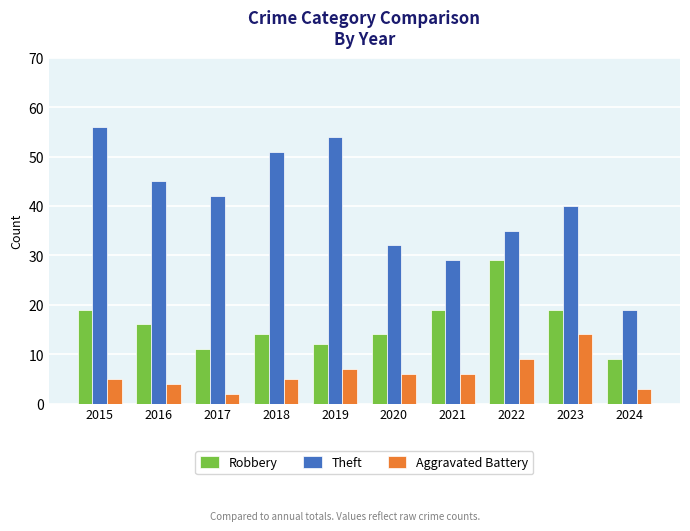

List the series in order of their overall mean, highest first.

Theft, Robbery, Aggravated Battery